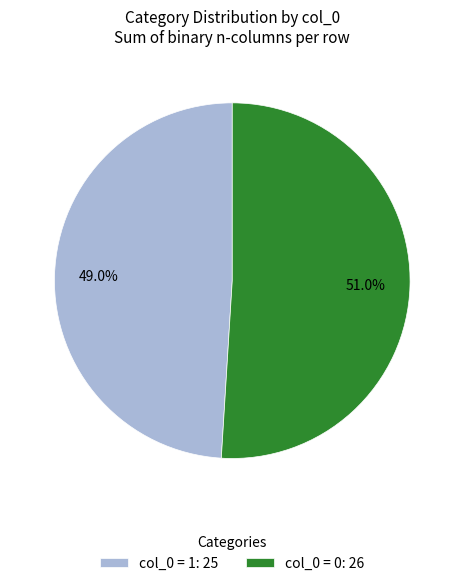

To the nearest percent, what is the average slice percentage?

50%